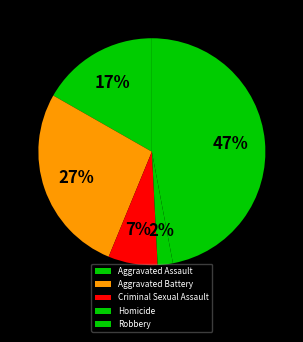

What is the largest slice in the pie chart?

Robbery